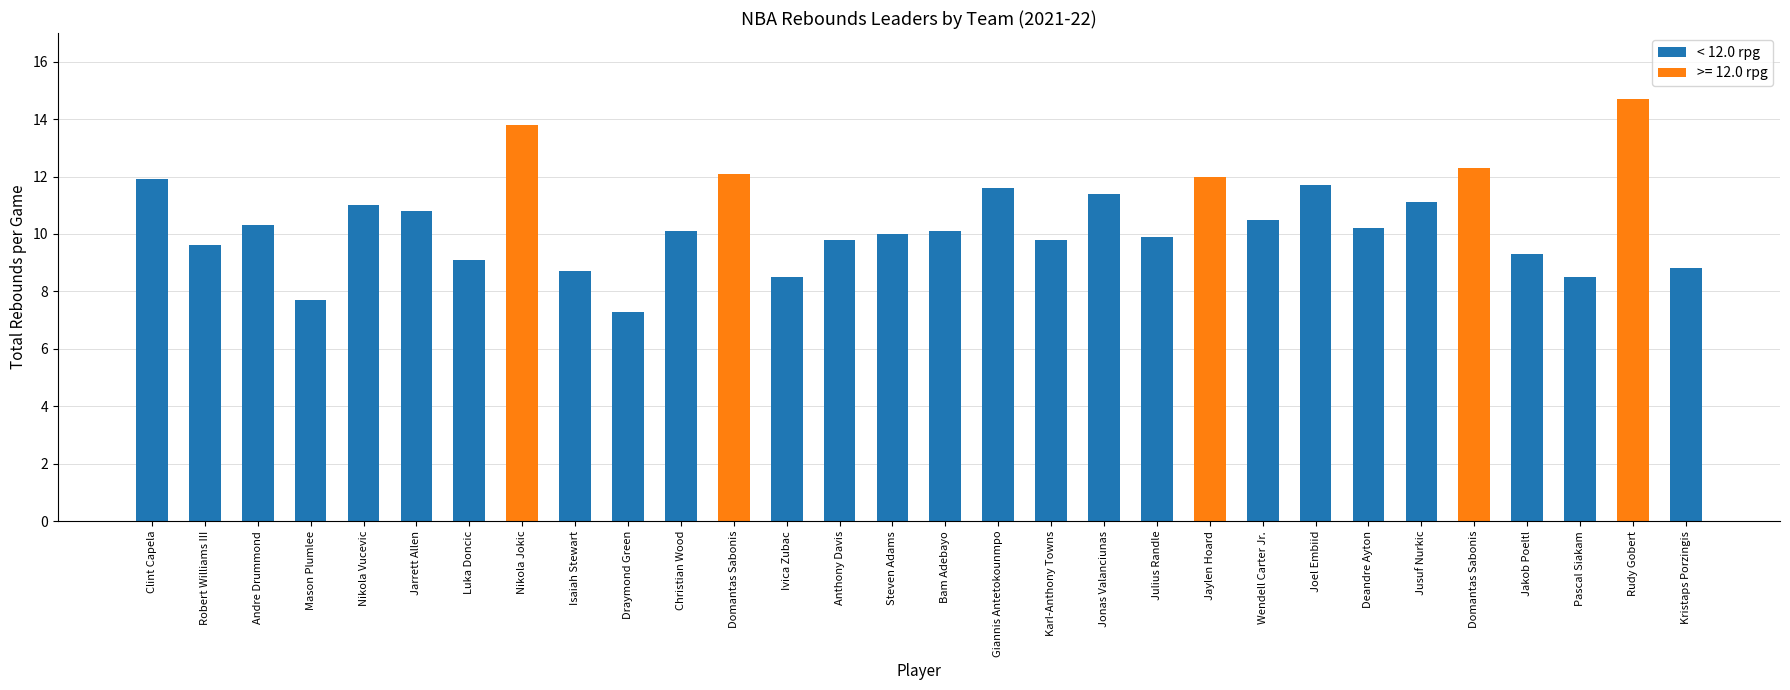

What is the difference between the maximum and minimum values?

7.4